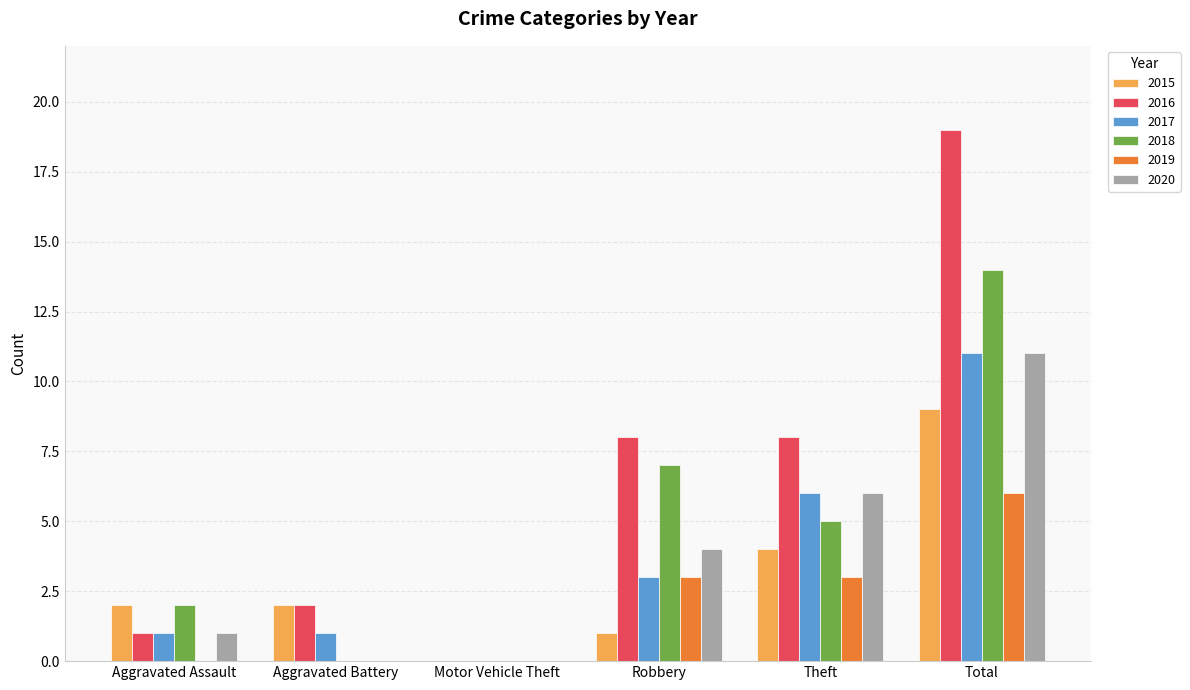

Is the value of 2020 at Motor Vehicle Theft greater than the value of 2015 at Robbery?

No